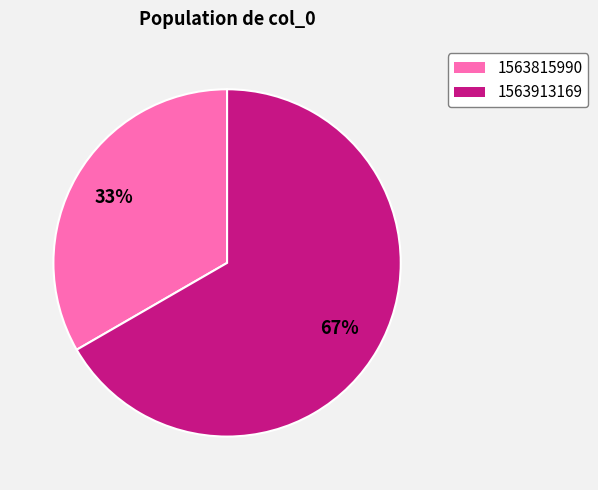

Is the sum of 1563815990 and 1563913169 greater than half?

Yes